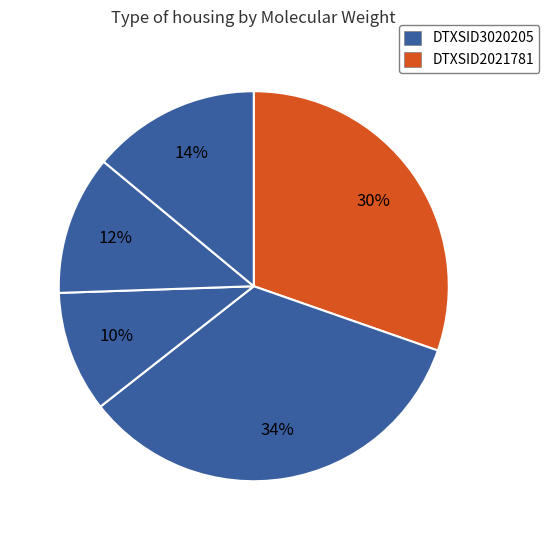

To the nearest percent, what is the average slice percentage?

20%